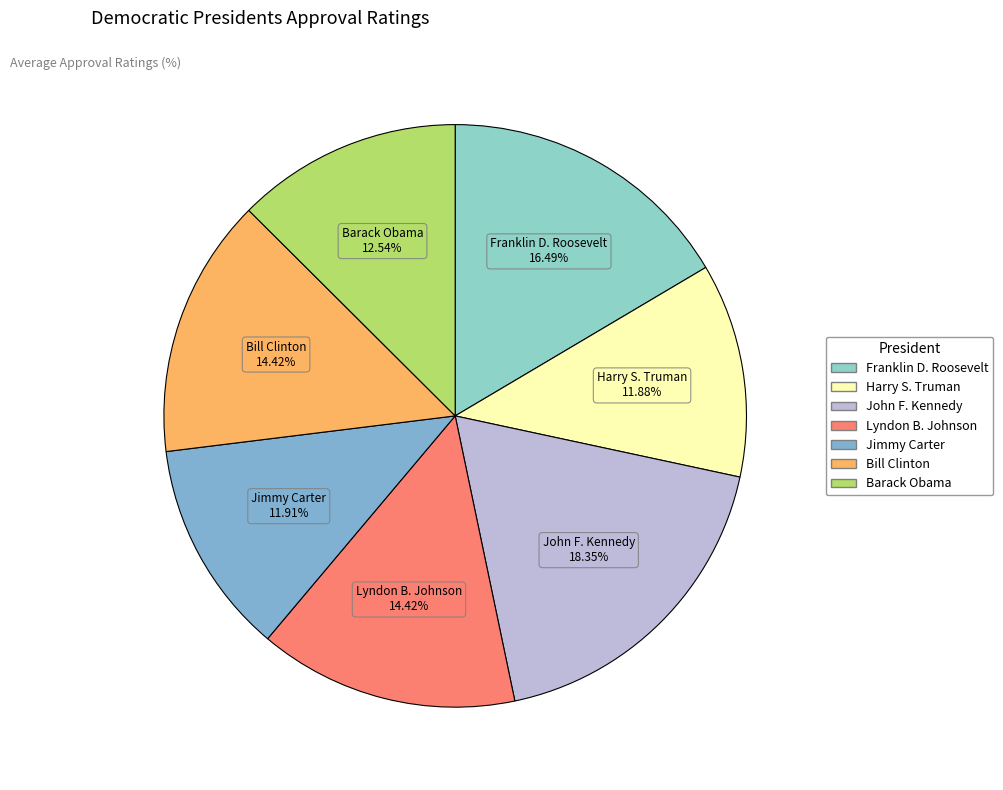

How many segments does this pie chart have?

7